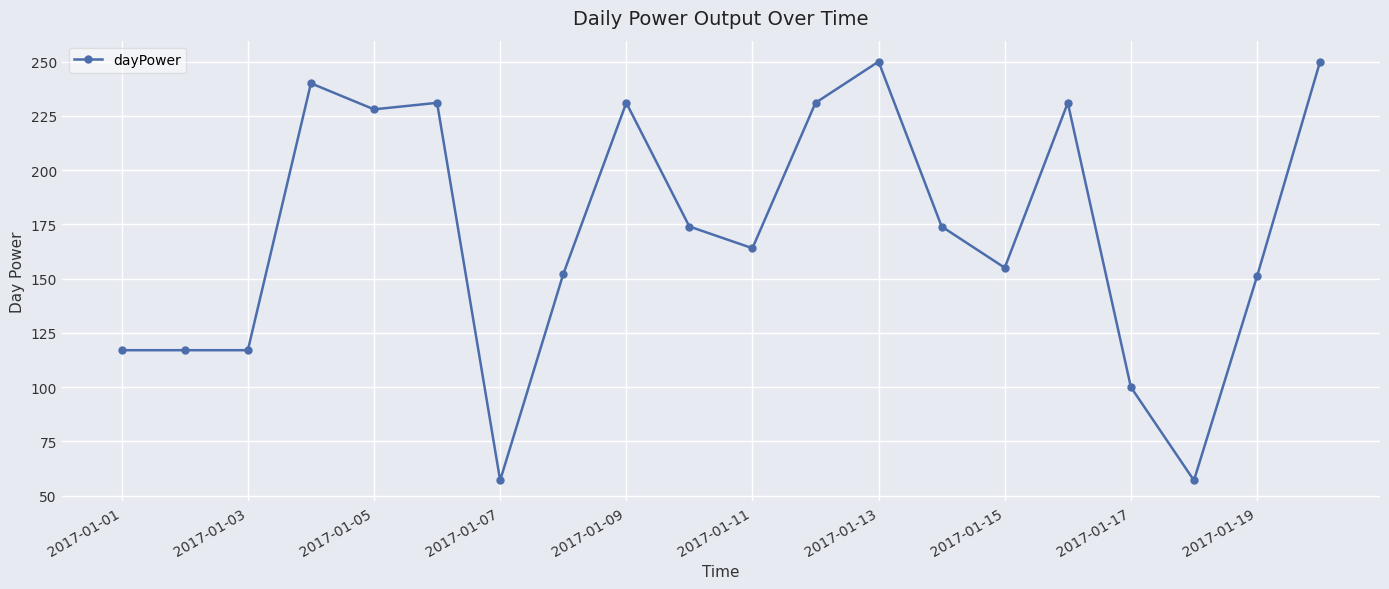

What is the sum of all values?

3427